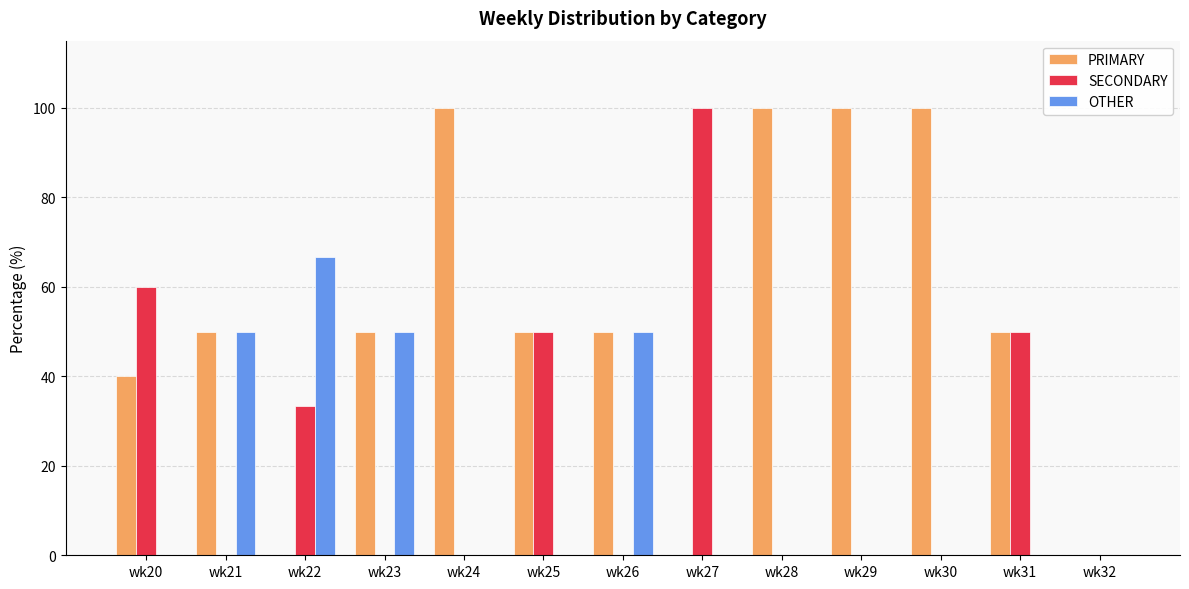

What is the maximum value for SECONDARY?

100.0